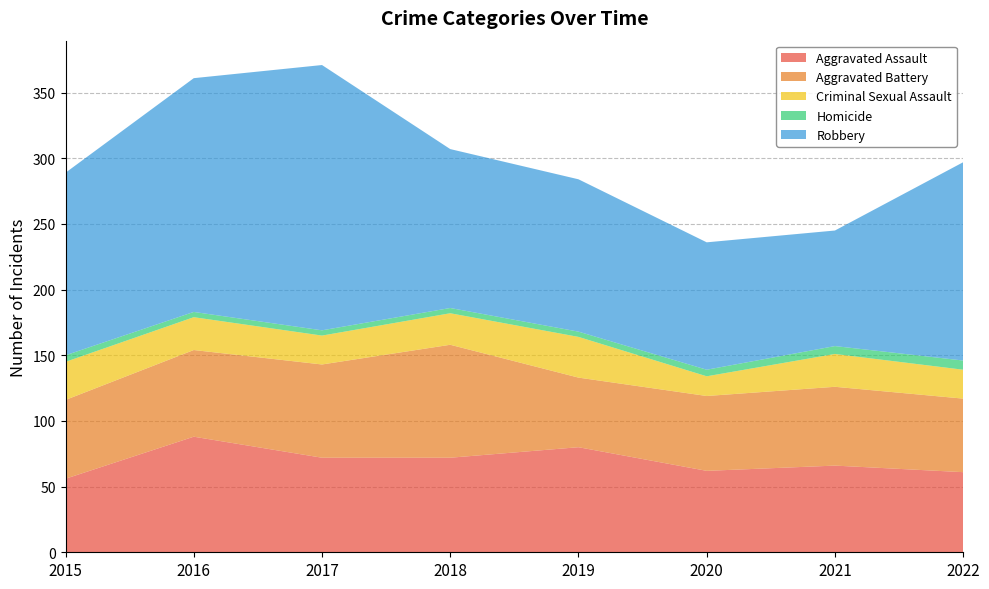

Reading right to left, list all the values displayed in this chart.

Aggravated Assault: 61	66	62	80	72	72	88	56
Aggravated Battery: 56	60	57	53	86	71	66	60
Criminal Sexual Assault: 22	25	15	31	24	22	25	29
Homicide: 7	6	5	4	4	4	4	5
Robbery: 151	88	97	116	121	202	178	139